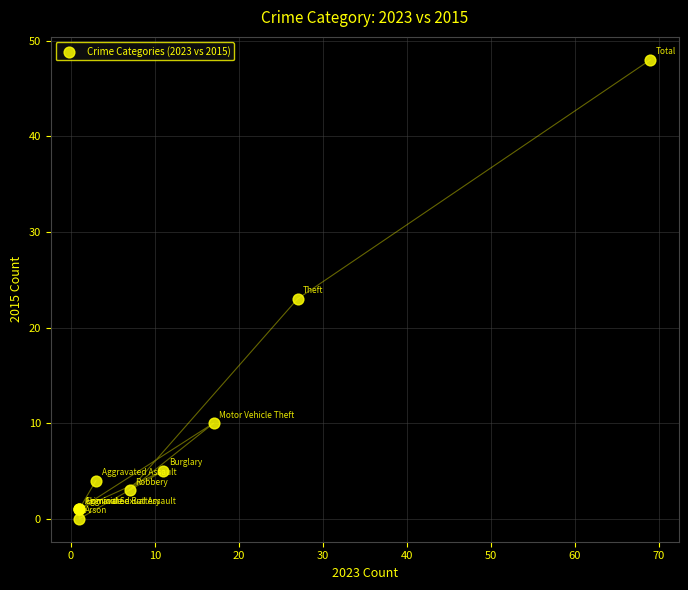

What Y value in the scatter plot is closest to 24?

23